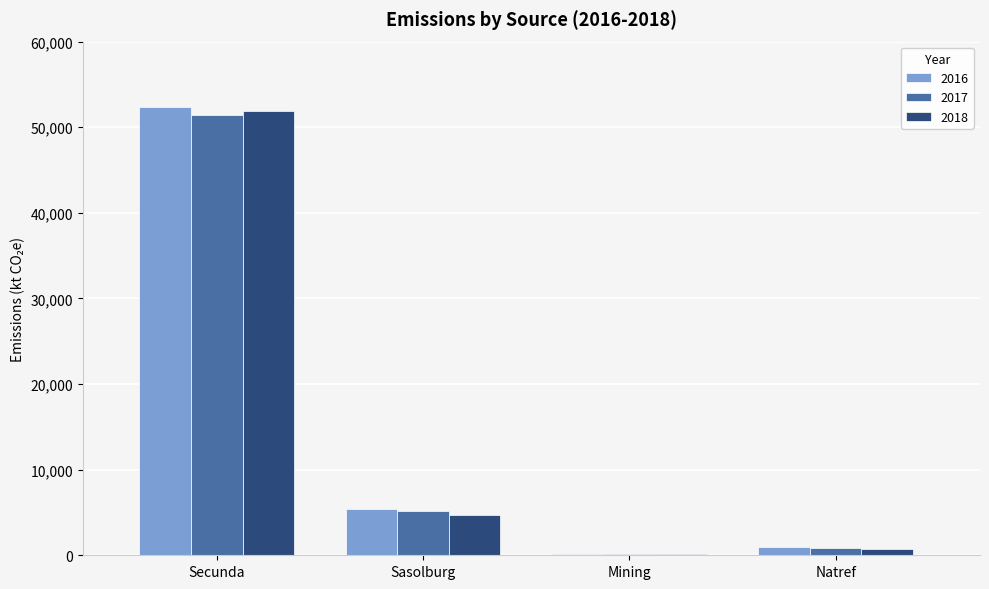

What is the greatest value displayed?

52350.2